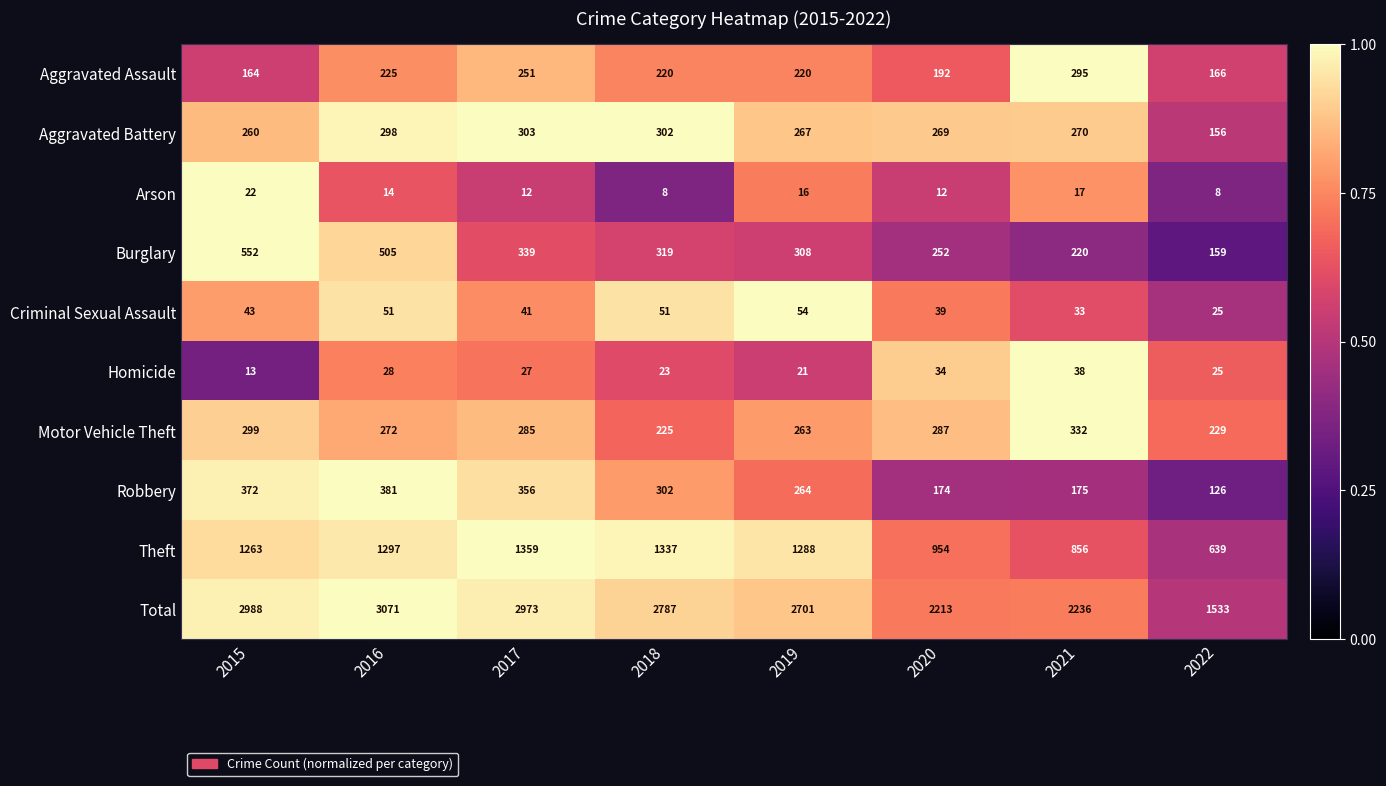

What is the sum of all Motor Vehicle Theft values?

2192